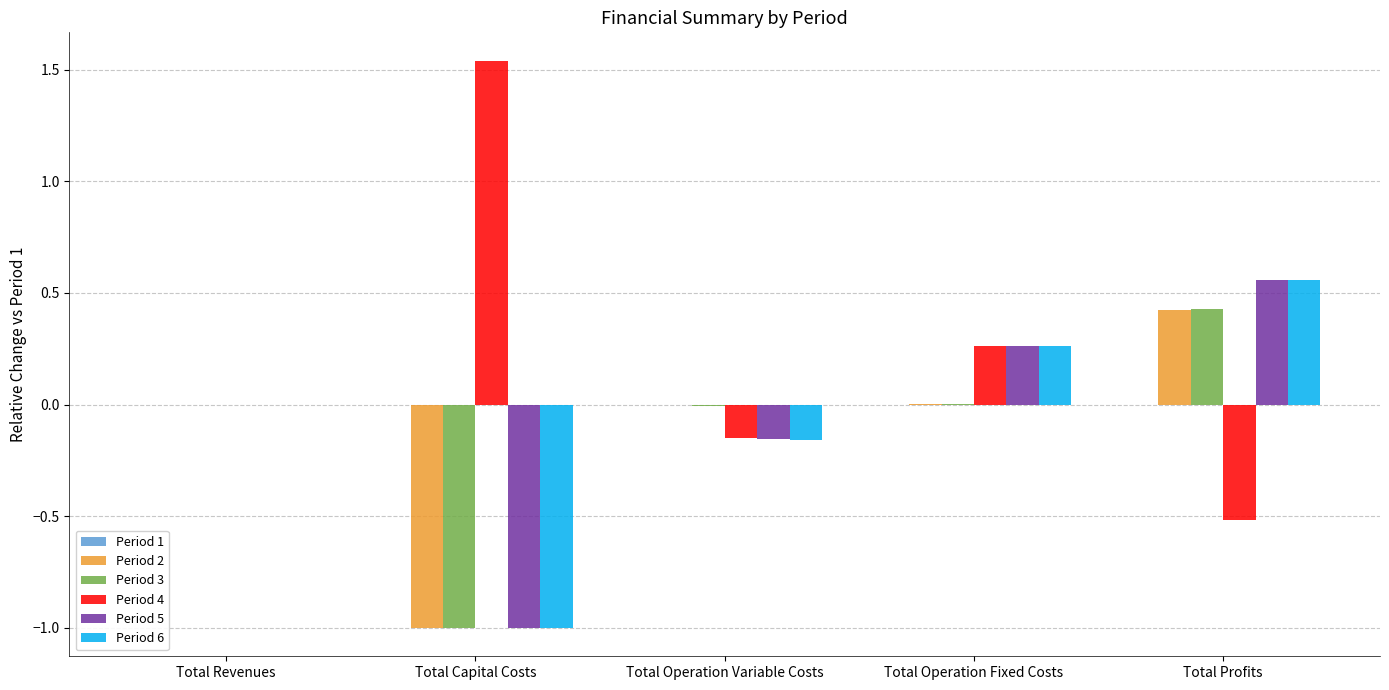

Is it true that Period 4 equals 2.7 at Total Capital Costs?

False